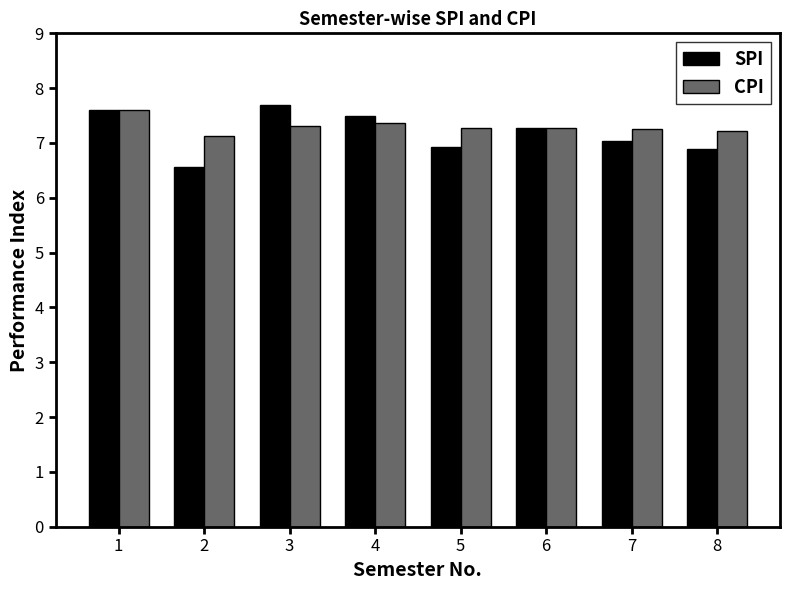

What is the value of the SPI bar at the 2nd from the left?

6.6